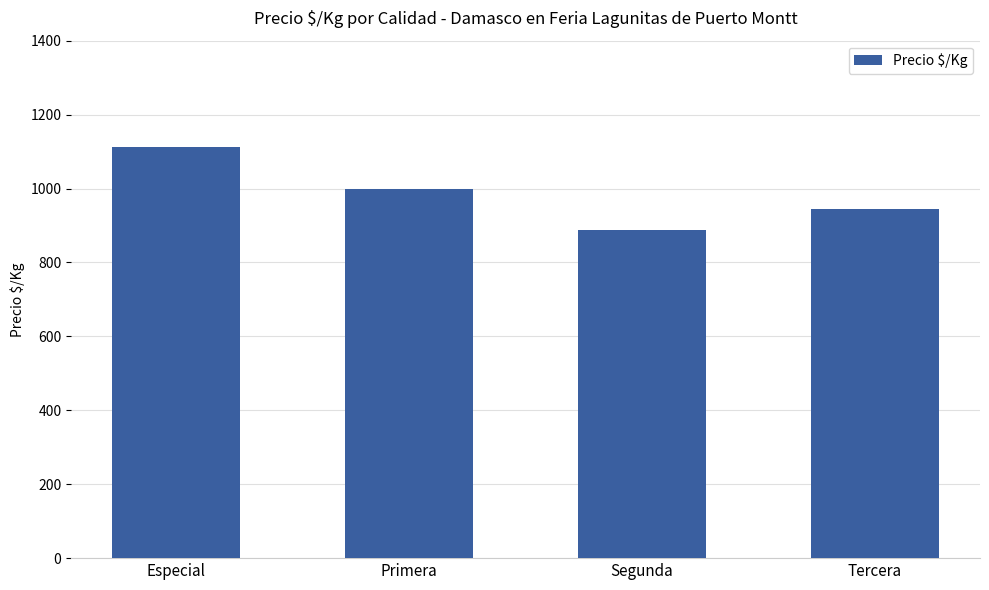

Where is the data nearest to the value 1000?

Primera